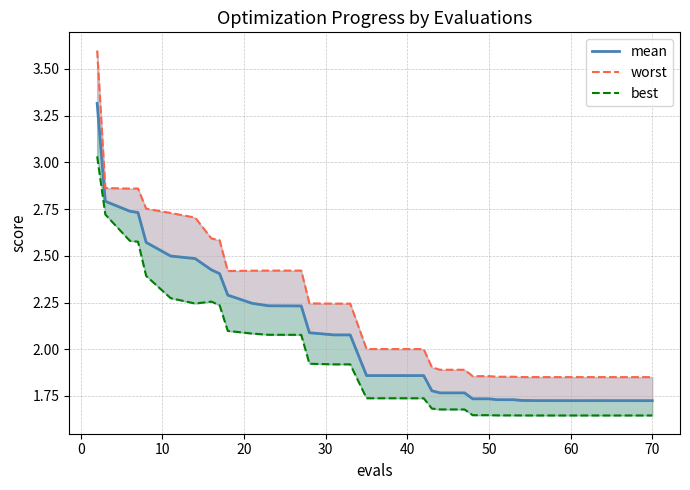

Is it true that mean equals 3.8 at 40?

False